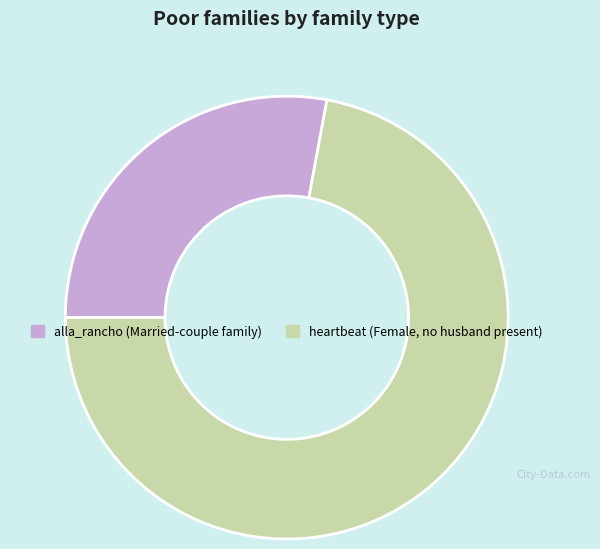

Is the sum of alla_rancho and heartbeat greater than half?

Yes